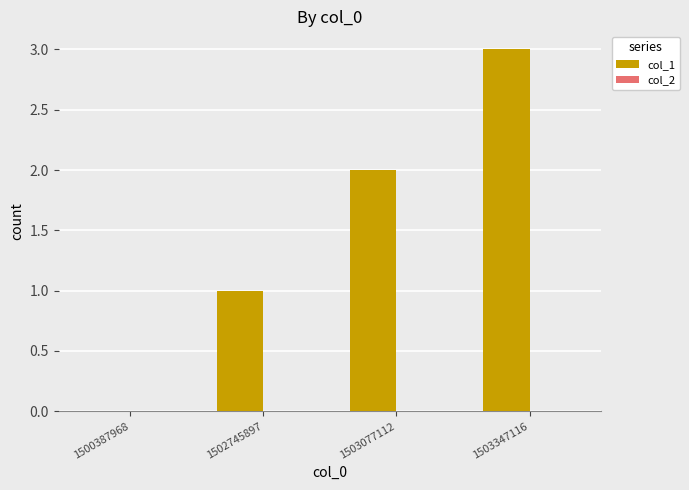

Are the bars horizontal?

No